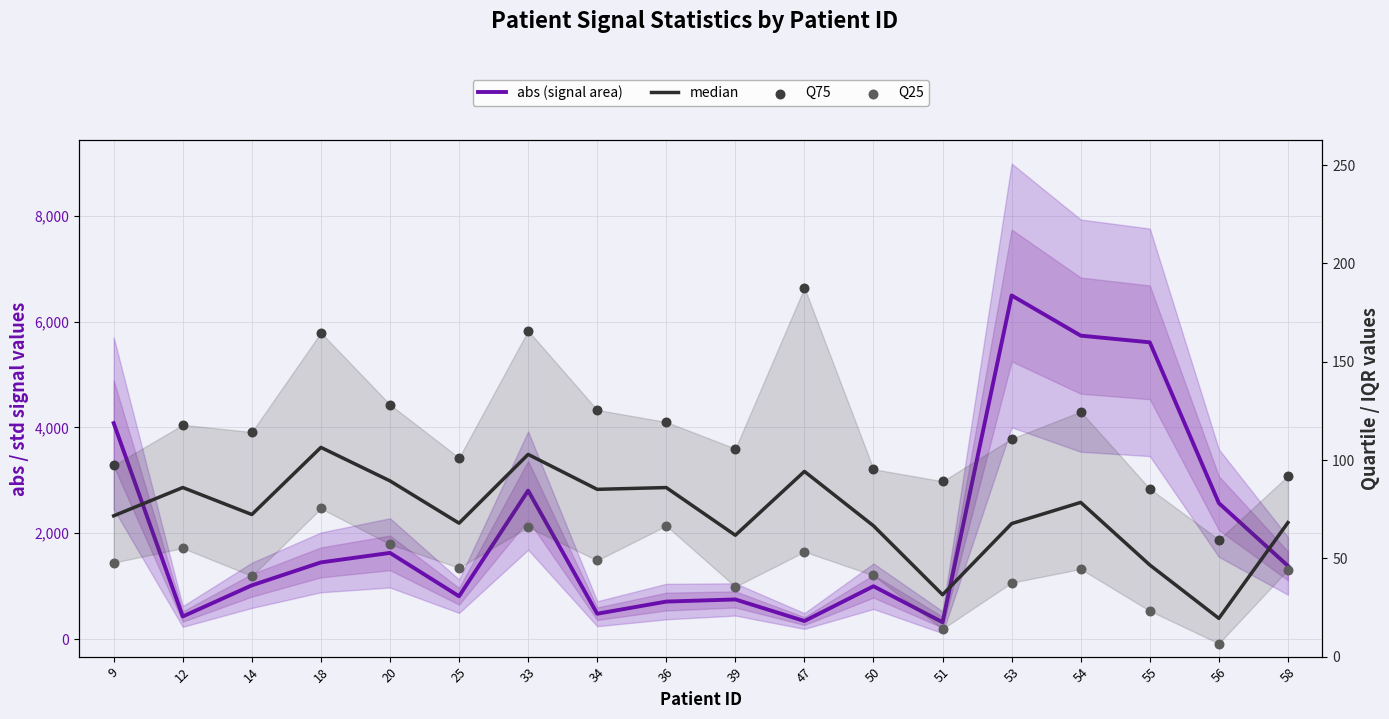

What is the total value across all series at 9?

4298.6